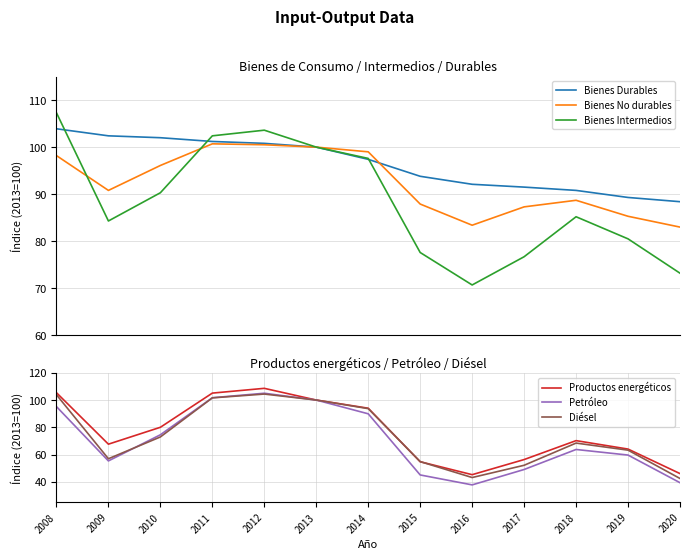

Rank the categories by Productos energéticos value from highest to lowest.

2012, 2008, 2011, 2013, 2014, 2010, 2018, 2009, 2019, 2017, 2015, 2020, 2016